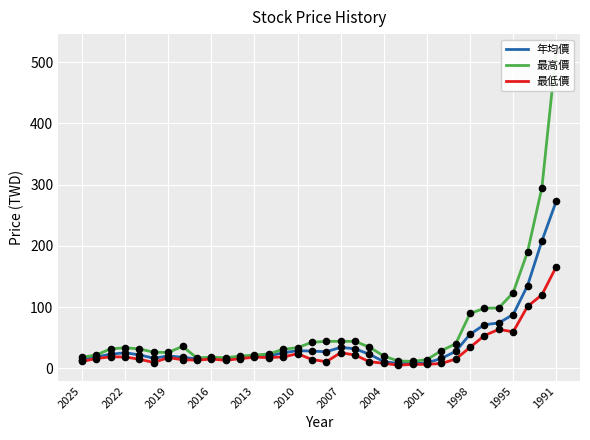

At how many categories does at least one series exceed 298?

1